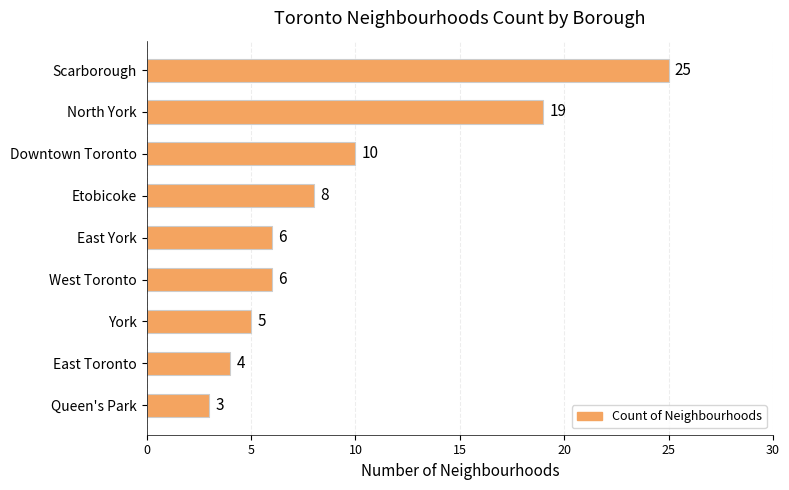

Which label corresponds to the smallest value in the chart?

Queen's Park